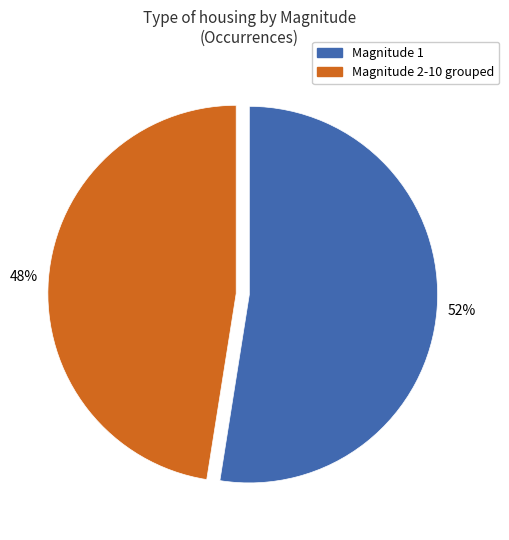

To the nearest percent, what is the average slice percentage?

50%